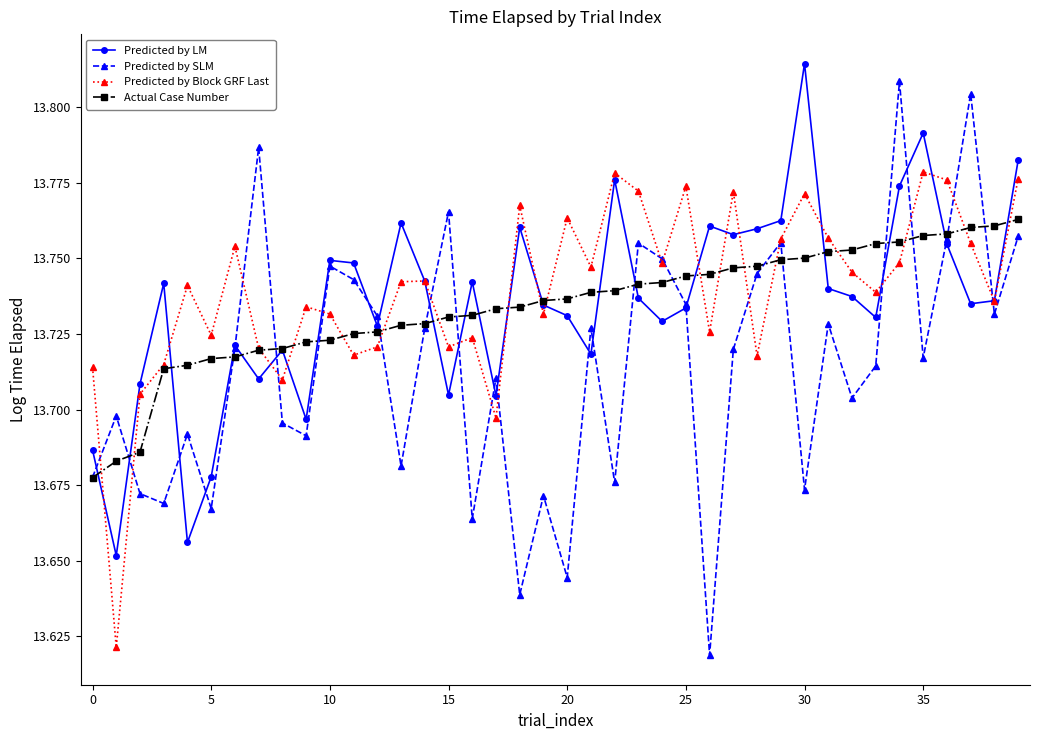

Which series has the largest range (max minus min)?

Predicted by SLM